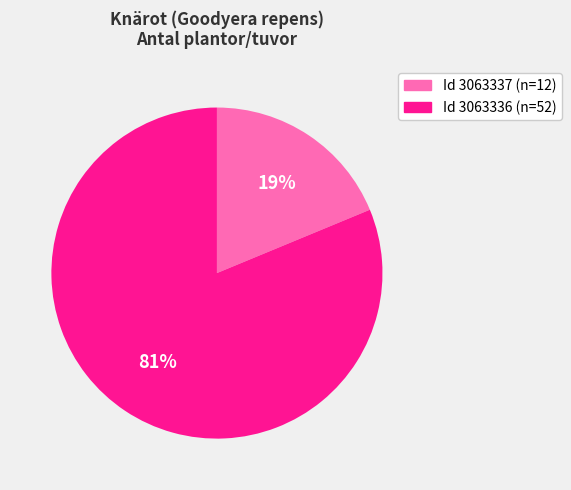

Count the number of slices in the pie.

2